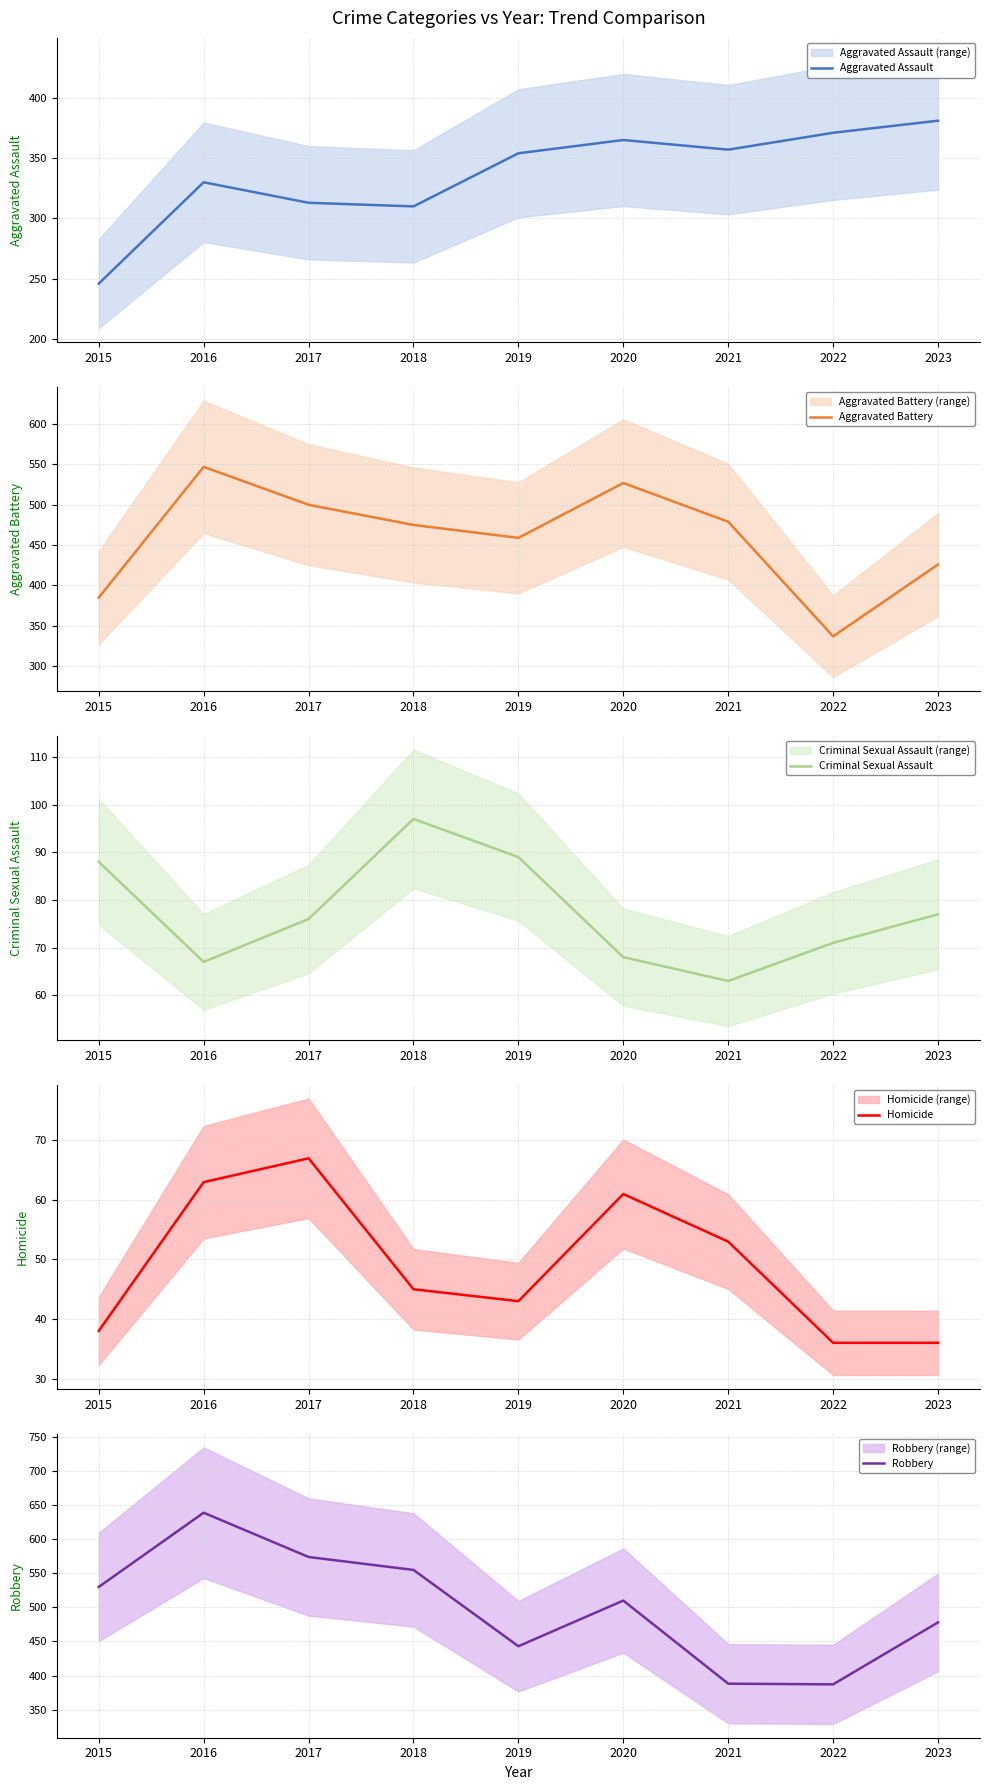

At which label does Aggravated Assault reach its peak?

2023